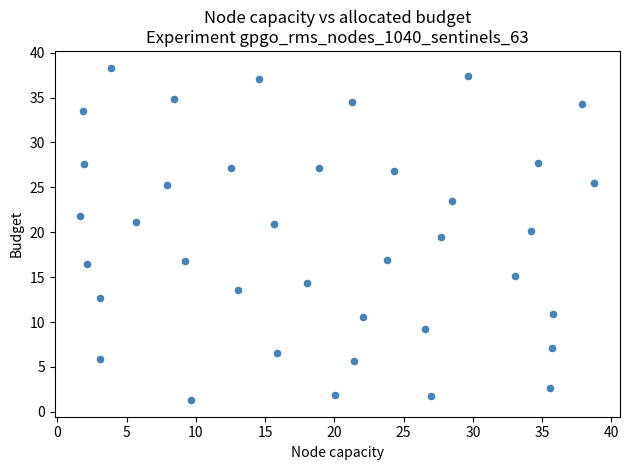

What is the range of X values (max minus min)?

37.1